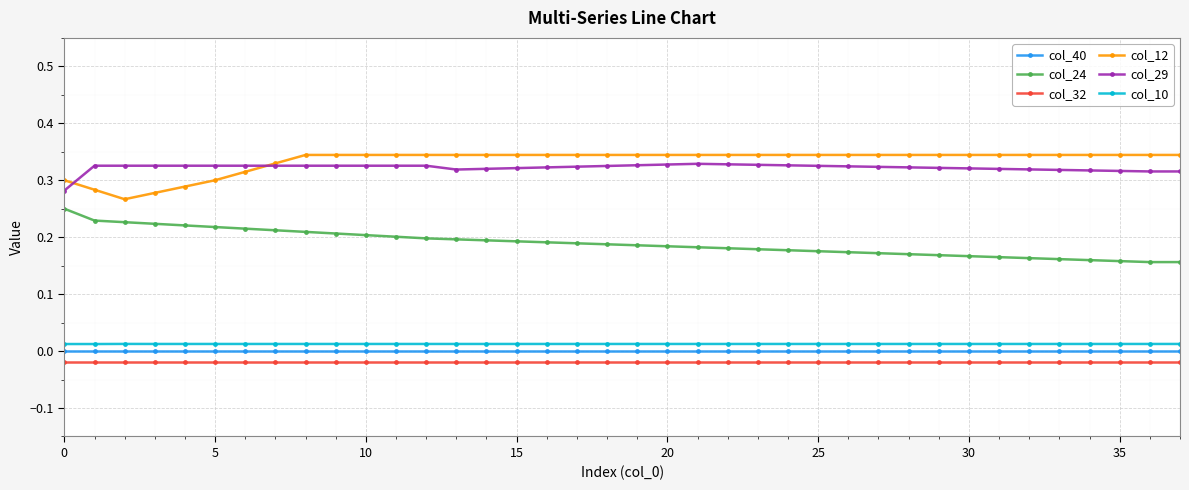

True or false: col_24 and col_12 cross at least once.

False